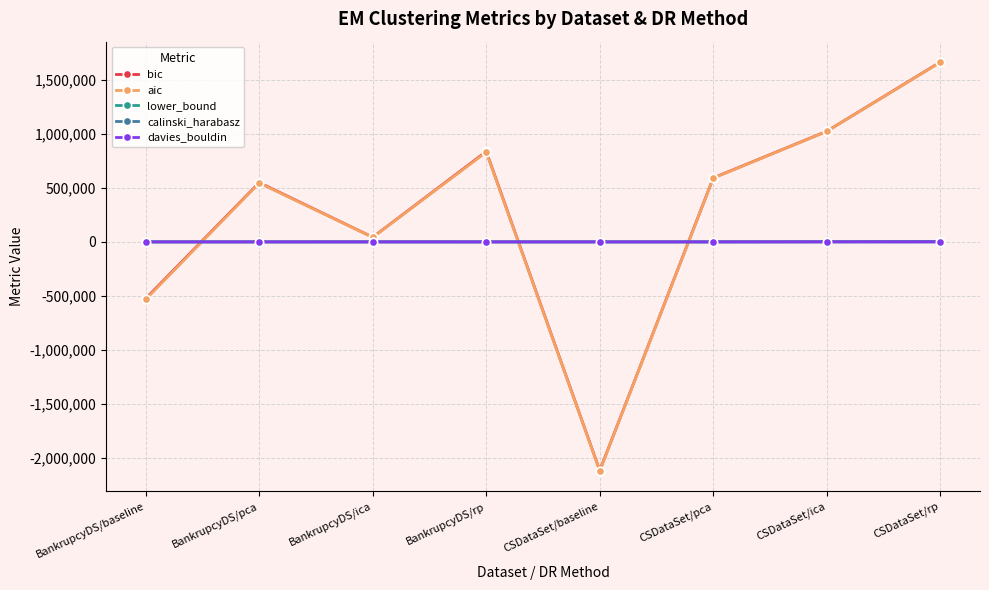

What is the difference between the maximum and minimum values in the bic series?

3784726.9